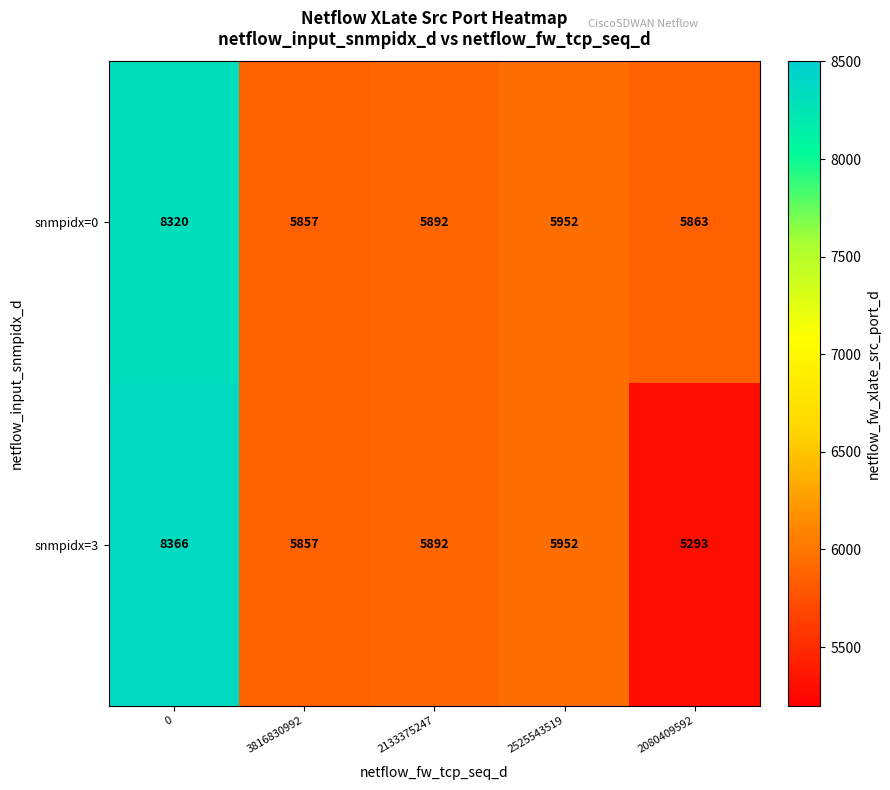

Which label corresponds to the smallest value in the chart?

2080409592